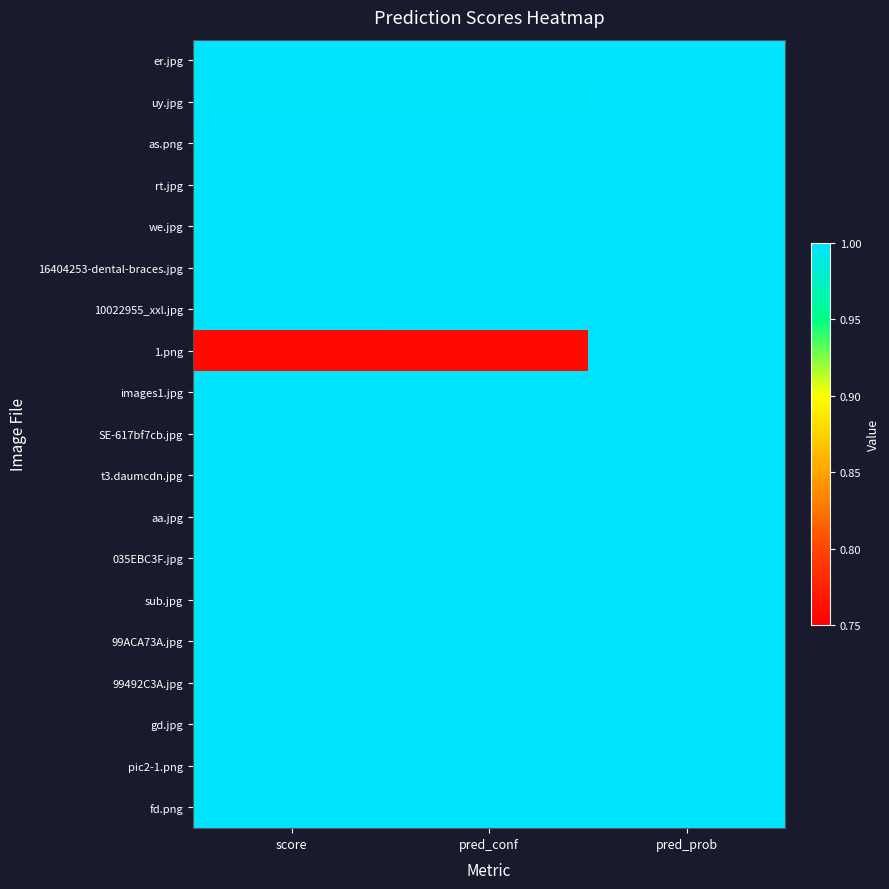

At pred_prob, list the series in order from largest to smallest.

as.png, rt.jpg, we.jpg, 16404253-dental-braces.jpg, 10022955_xxl.jpg, images1.jpg, SE-617bf7cb.jpg, t3.daumcdn.jpg, aa.jpg, 035EBC3F.jpg, sub.jpg, 99ACA73A.jpg, 99492C3A.jpg, gd.jpg, pic2-1.png, fd.png, er.jpg, uy.jpg, 1.png